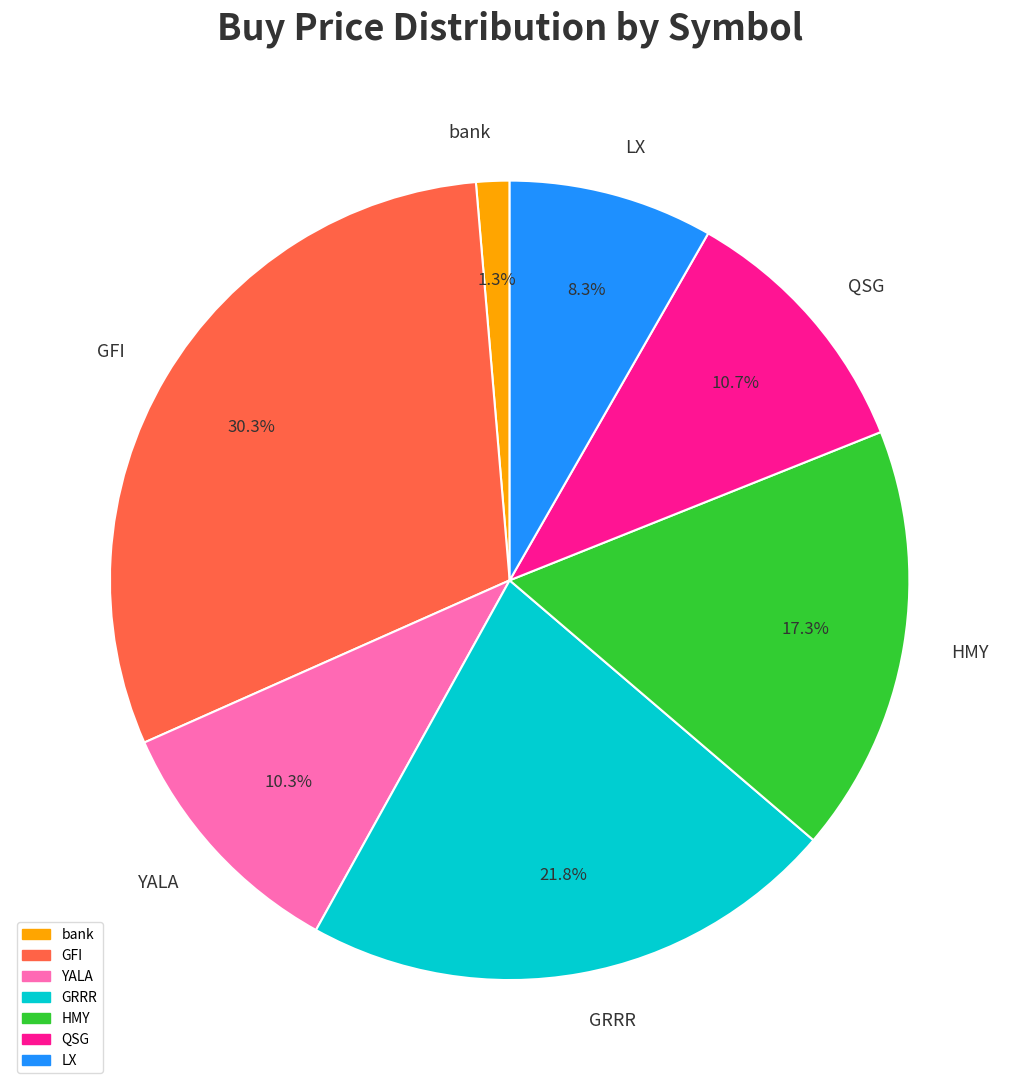

How many segments does this pie chart have?

7